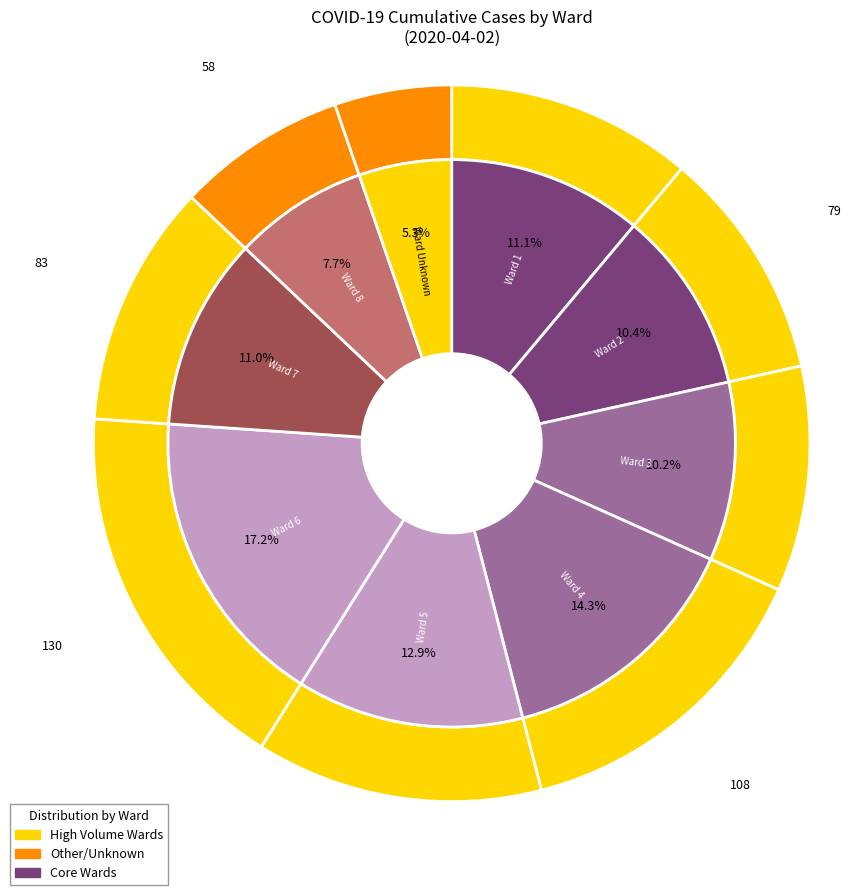

How many segments does this pie chart have?

9